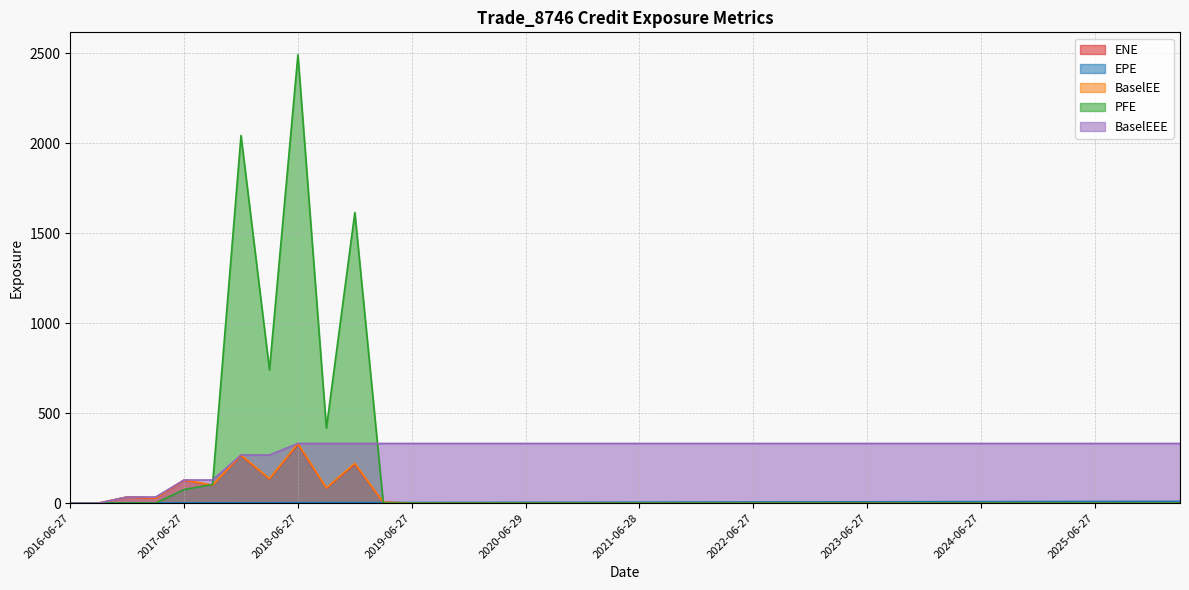

Rank the categories by ENE value from highest to lowest.

2018-06-27, 2017-12-27, 2018-12-27, 2018-03-27, 2017-06-27, 2017-09-27, 2018-09-27, 2016-12-28, 2017-03-27, 2019-03-27, 2016-06-27, 2016-09-27, 2019-06-27, 2019-09-27, 2019-12-27, 2020-03-27, 2020-06-29, 2020-09-28, 2020-12-29, 2021-03-29, 2021-06-28, 2021-09-27, 2021-12-29, 2022-03-28, 2022-06-27, 2022-09-27, 2022-12-28, 2023-03-27, 2023-06-27, 2023-09-27, 2023-12-27, 2024-03-27, 2024-06-27, 2024-09-27, 2024-12-27, 2025-03-27, 2025-06-27, 2025-09-29, 2025-12-29, 2026-03-27